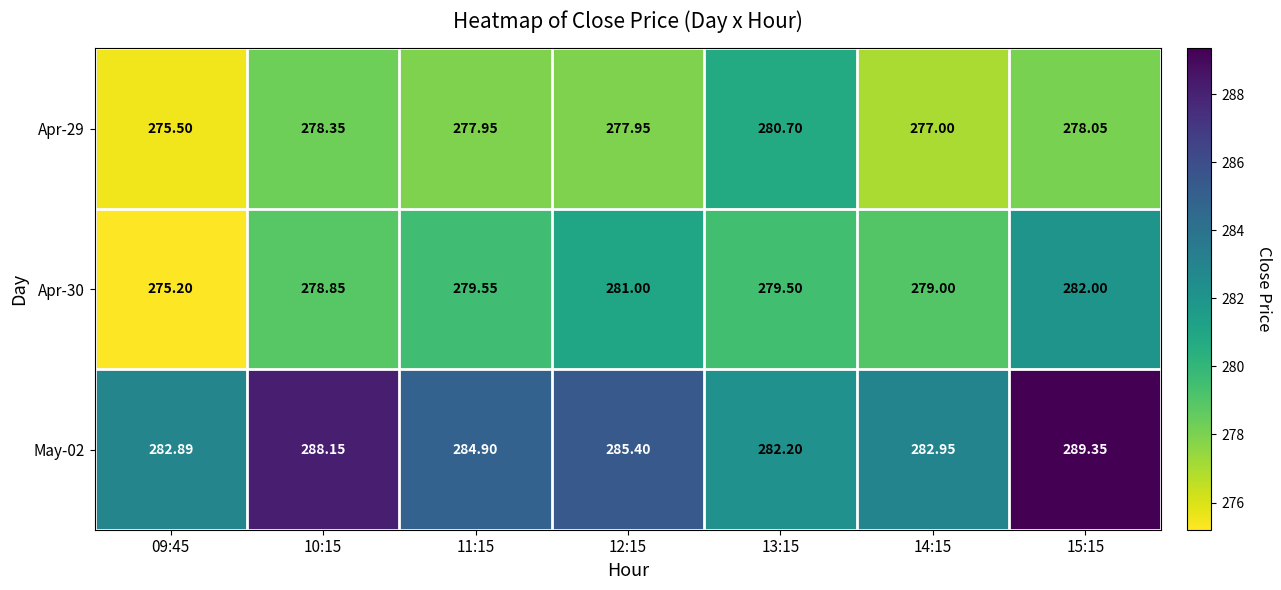

Is the value of Apr-29 at 13:15 greater than the value of Apr-30 at 11:15?

Yes